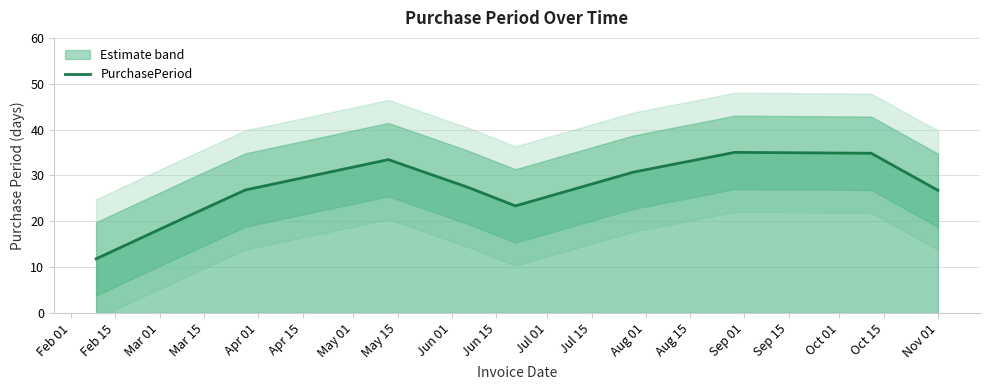

Count the number of categories in the chart.

10